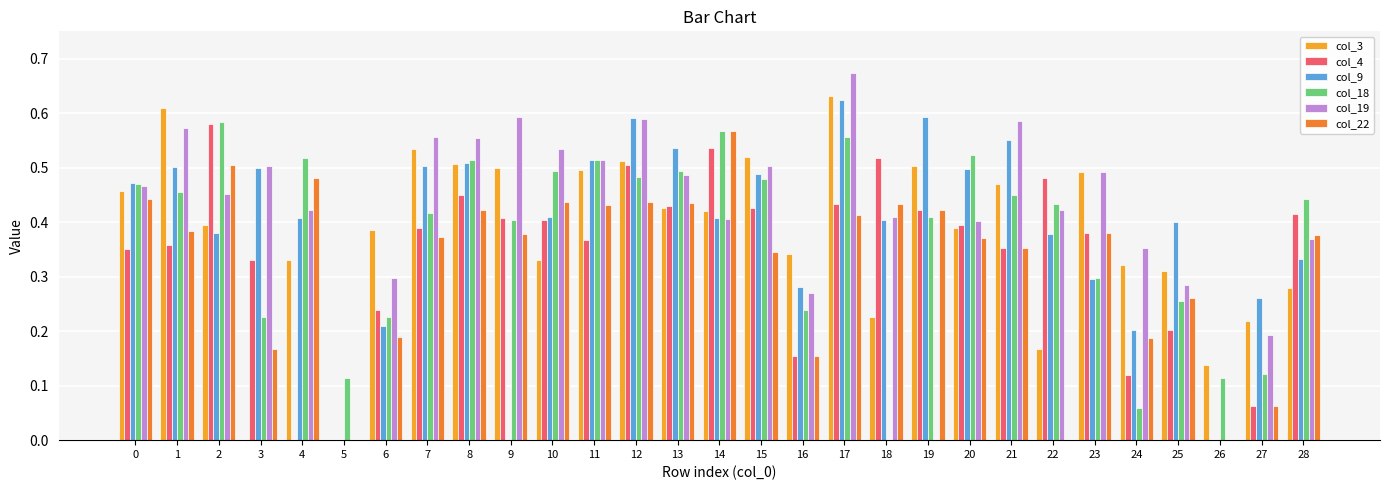

Count the number of data series in this chart.

6